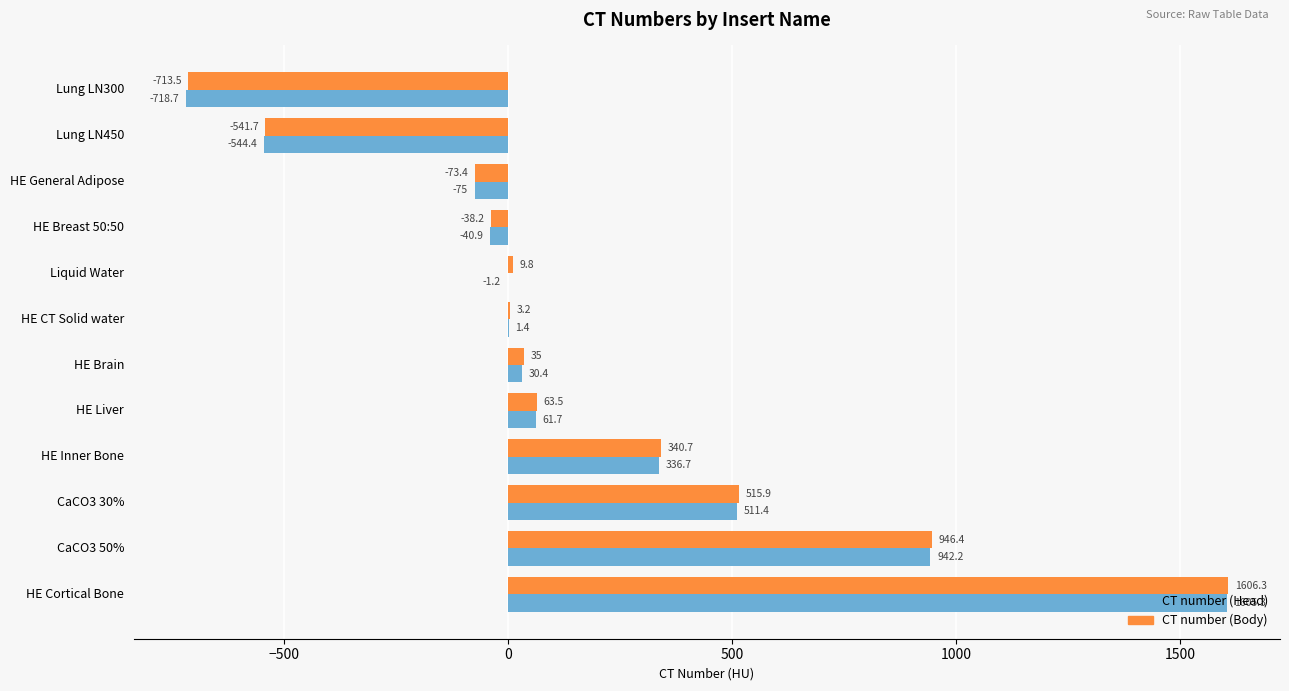

What value does the CT number (Head) series have at CaCO3 30%?

511.4